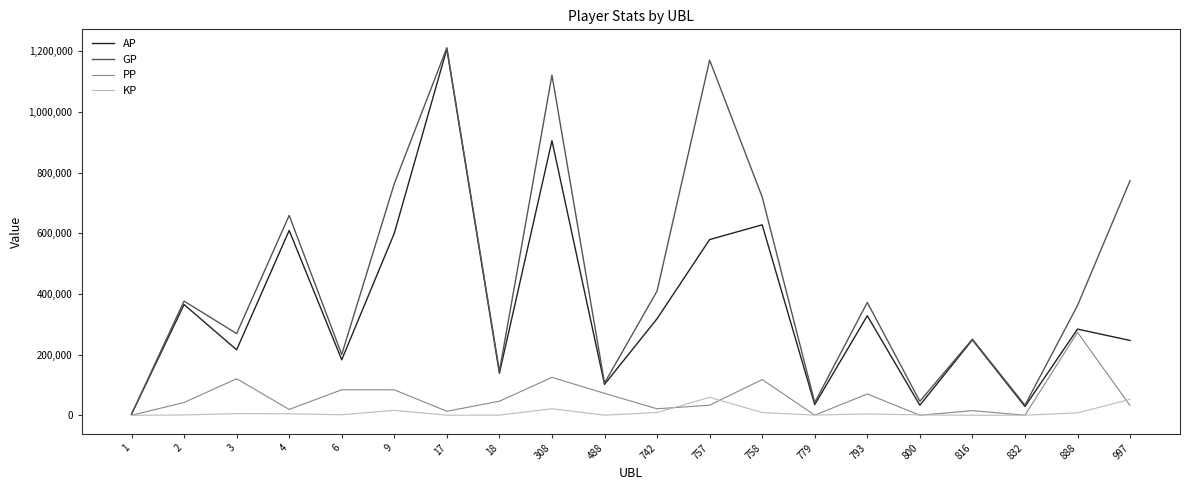

Between 757 and 758, which series saw the biggest shift?

GP